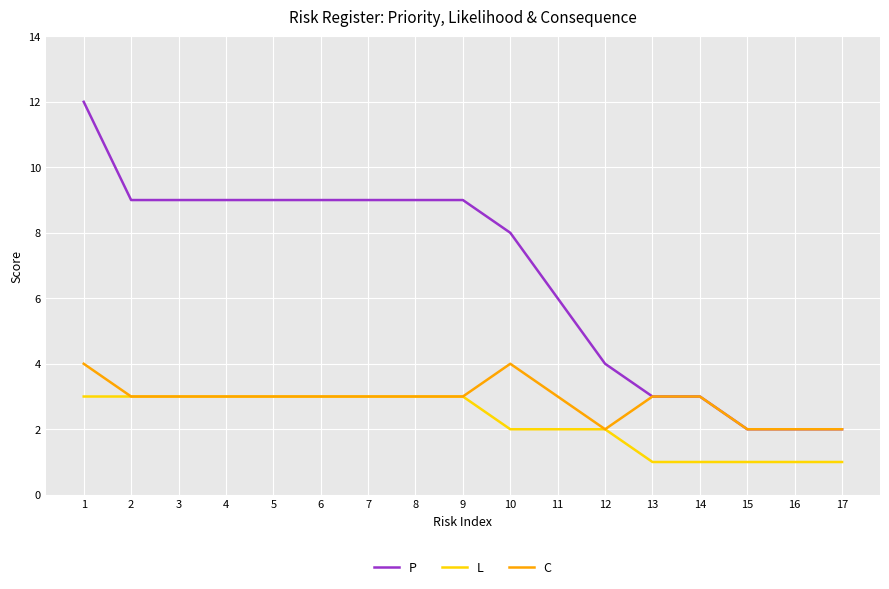

At 10, list the series in order from smallest to largest.

L, C, P